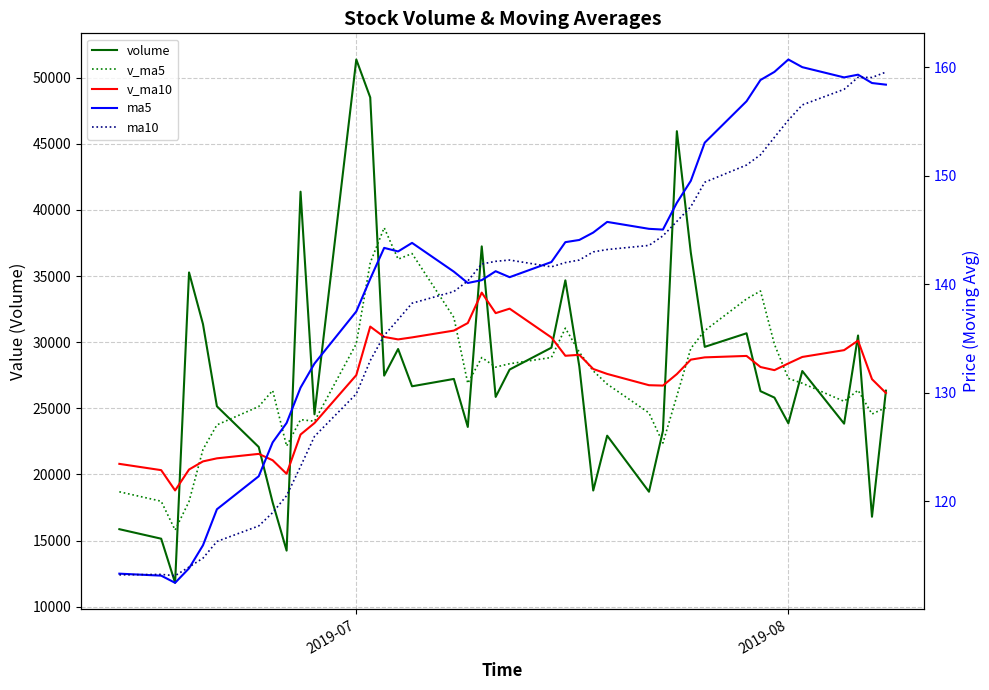

Reading left to right, what are all the values shown in this chart?

volume: 15865.3	15146.1	11812.0	35270.4	31364.9	25151.2	22076.2	17880.5	14247.4	41375.6	24548.8	51367.2	48498.1	27473.0	29483.8	26666.5	27222.8	23591.9	37241.7	25863.6	27930.7	29584.7	34675.6	28177.8	18786.3	22932.7	18695.8	23299.8	45948.3	36776.1	29646.2	30672.3	26297.1	25811.7	23868.8	27819.2	23842.0	30504.9	16805.7	26337.3
v_ma5: 18691.7	17978.5	15799.3	17961.1	21891.8	23748.9	25135.0	26348.6	22144.0	24146.2	24025.7	29883.9	36007.4	38652.5	36274.2	36697.7	31868.8	26887.6	28841.3	28117.3	28370.1	28842.5	31059.3	29246.5	27831.0	26831.4	24653.6	22378.5	25932.6	29530.5	30873.2	33268.6	33868.0	29840.7	27259.2	26893.8	25527.8	26369.3	24568.1	25061.8
v_ma10: 20802.4	20327.6	18794.1	20375.5	20989.0	21220.3	21556.7	21074.0	20052.6	23019.0	23887.3	27509.4	31178.0	30398.3	30210.2	30361.7	30876.4	31447.5	33746.9	32195.7	32533.9	30355.7	28973.4	29043.9	27974.2	27600.8	26748.1	26718.9	27589.5	28680.8	28852.3	28961.1	28123.2	27886.6	28394.9	28883.5	29398.2	30118.7	27204.4	26160.5
ma5: 113.3	113.2	112.5	113.8	116.0	119.3	122.3	125.4	127.2	130.5	132.7	137.5	140.5	143.4	143.0	143.8	141.2	140.1	140.4	141.2	140.7	142.1	143.9	144.1	144.8	145.8	145.1	145.1	147.5	149.5	153.1	156.9	158.8	159.6	160.7	160.0	159.1	159.3	158.6	158.4
ma10: 113.2	113.3	113.2	114.0	114.8	116.3	117.7	119.0	120.5	123.2	126.0	129.9	133.0	135.3	136.8	138.3	139.3	140.3	141.9	142.1	142.2	141.6	142.0	142.2	143.0	143.2	143.6	144.5	145.8	147.2	149.4	151.0	151.9	153.6	155.1	156.5	158.0	159.1	159.1	159.6